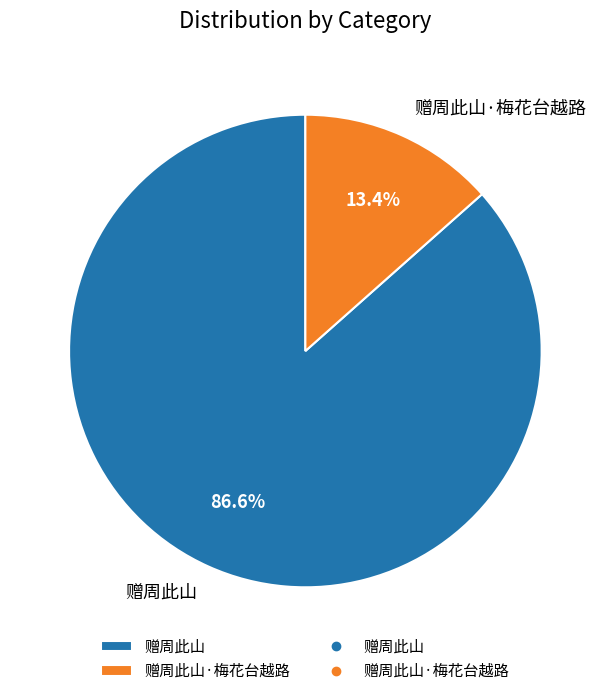

What is the smallest slice in the pie chart?

赠周此山·梅花台越路